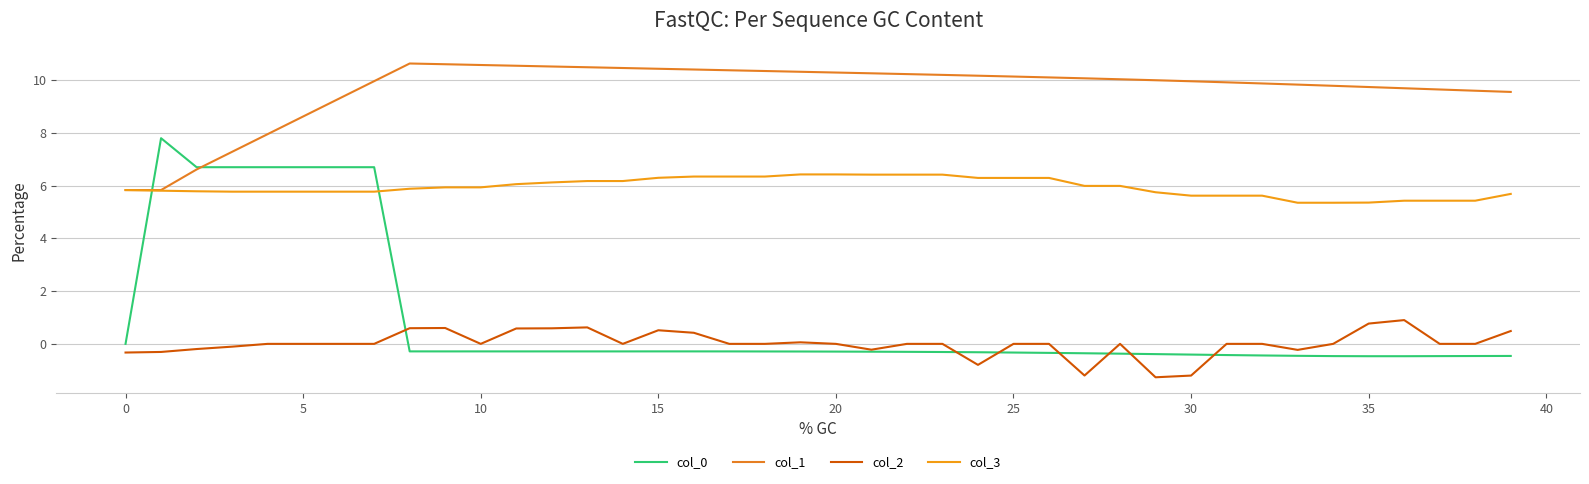

What is the average value of the col_0 series?

0.9